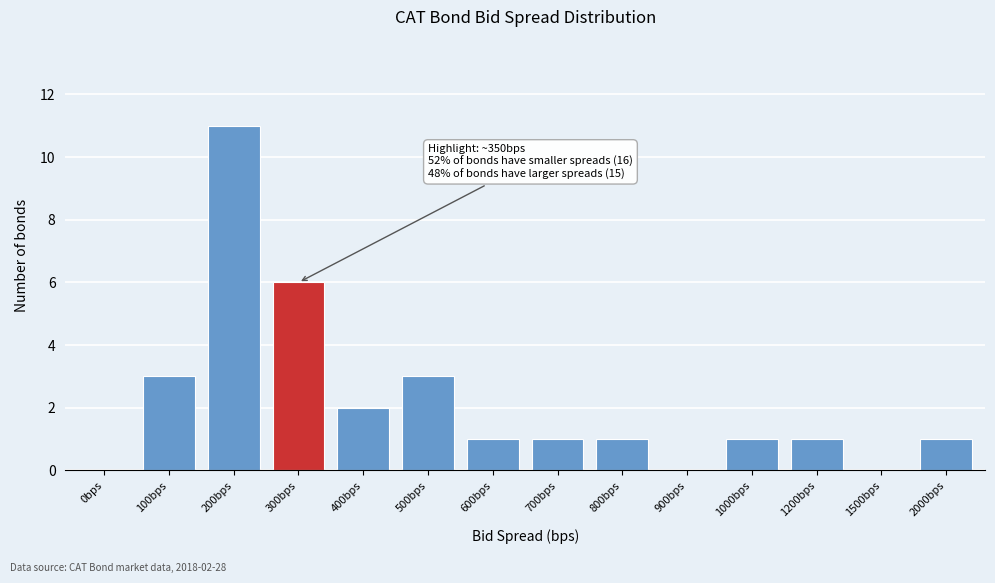

Reading right to left, what are all the values shown in this chart?

2000bps=1	1500bps=0	1200bps=1	1000bps=1	900bps=0	800bps=1	700bps=1	600bps=1	500bps=3	400bps=2	300bps=6	200bps=11	100bps=3	0bps=0